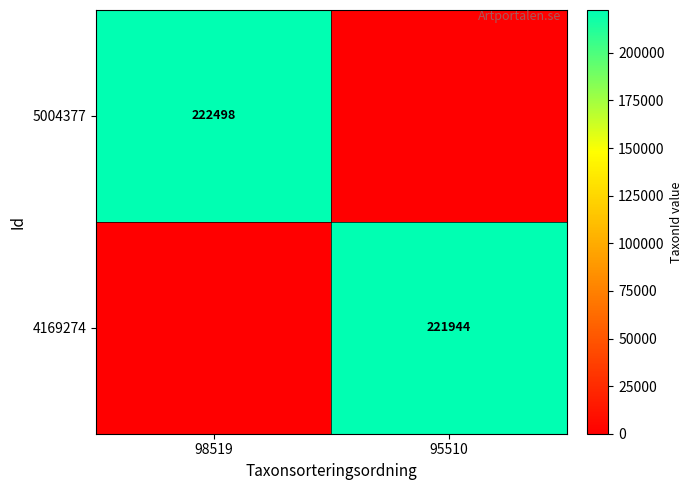

Is it true that 5004377 equals 303002 at 98519?

False